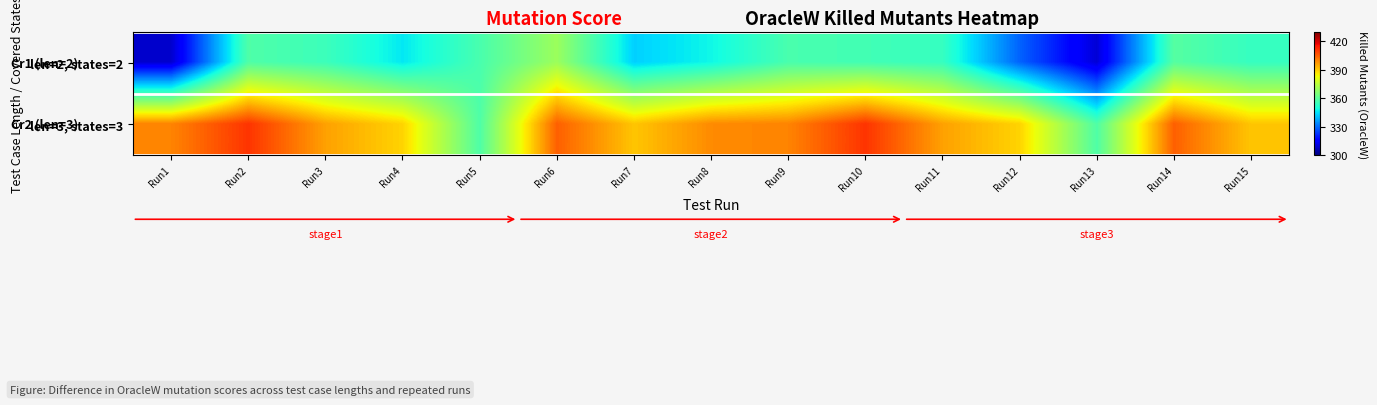

What is the spread (max minus min) of values at Run12?

60